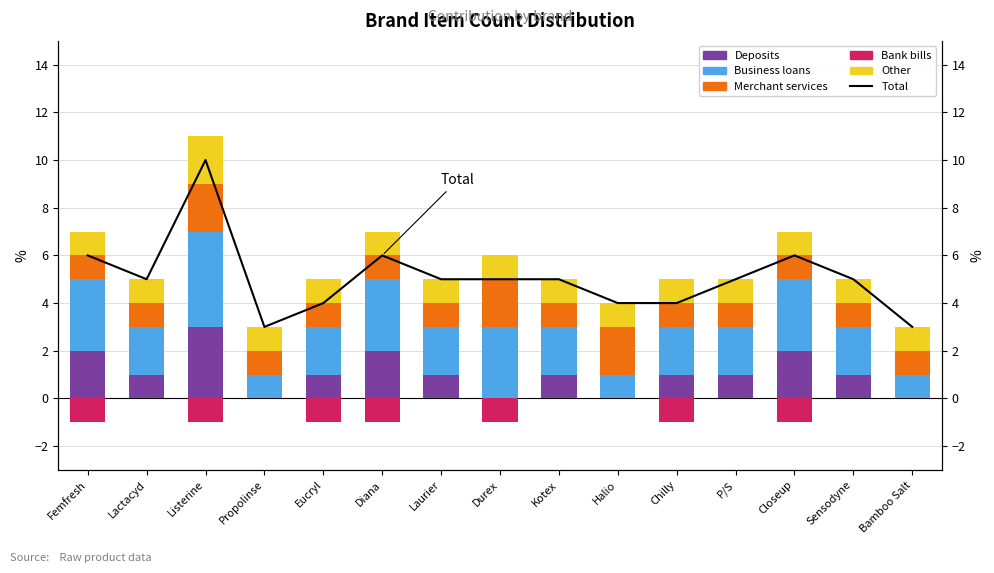

The value of Deposits at Diana is 0. True or false?

False